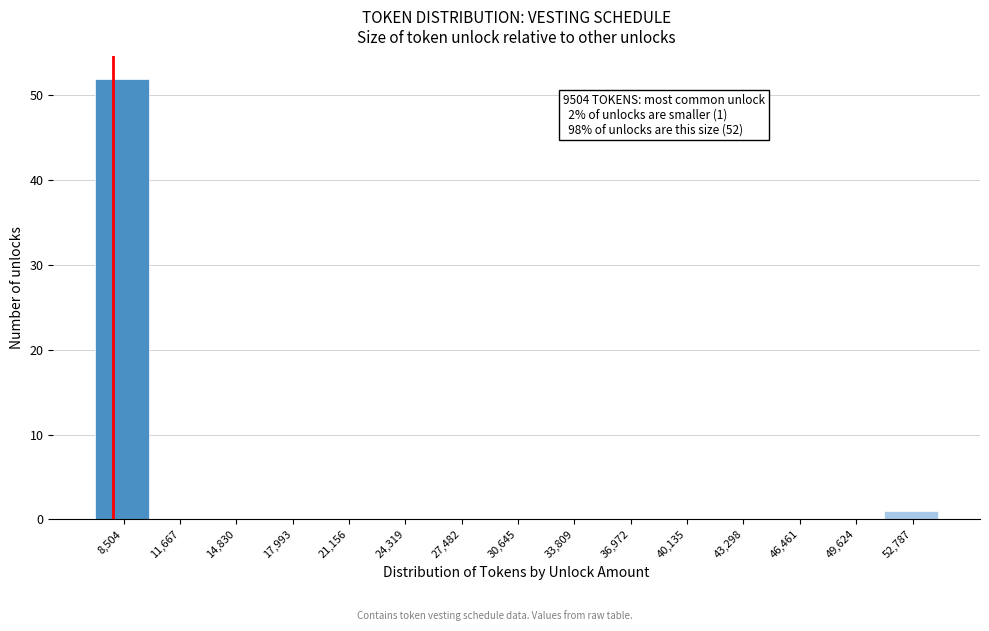

Reading left to right, what are all the values shown in this chart?

8,504=52	11,667=0	14,830=0	17,993=0	21,156=0	24,319=0	27,482=0	30,645=0	33,809=0	36,972=0	40,135=0	43,298=0	46,461=0	49,624=0	52,787=1